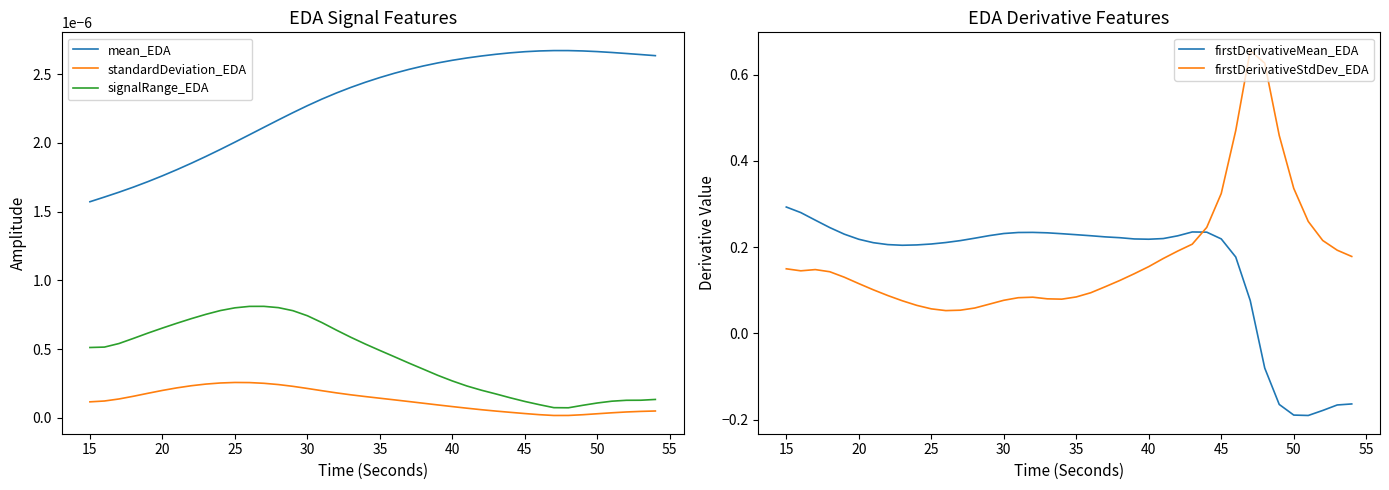

True or false: firstDerivativeStdDev_EDA and firstDerivativeMean_EDA intersect in this chart.

True